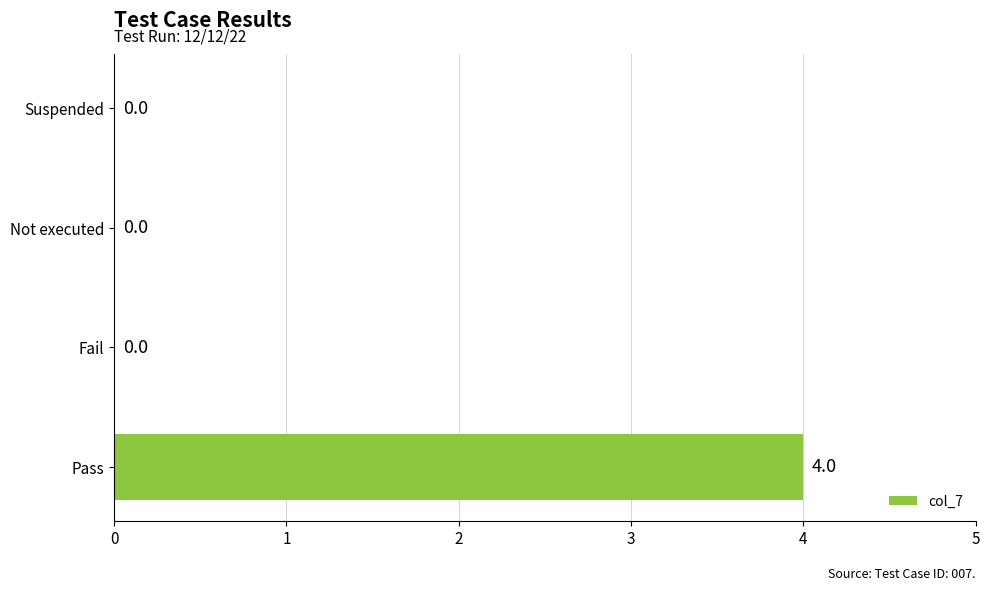

What is the maximum value shown in the chart?

4